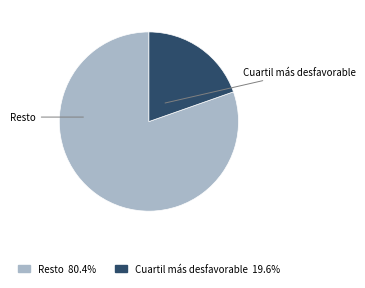

Count the number of slices in the pie.

2